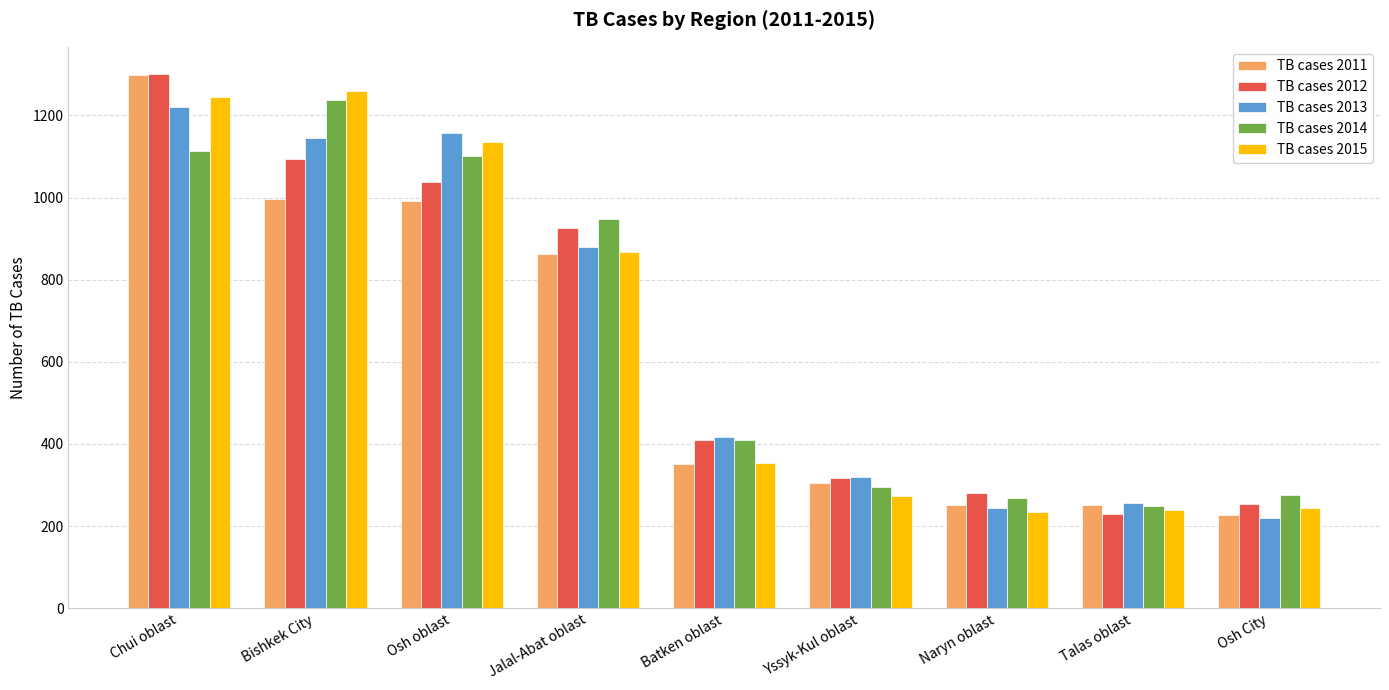

What is the smallest value displayed?

220